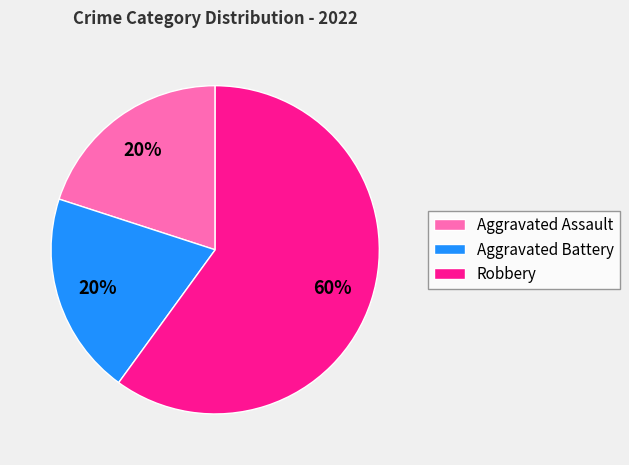

What percentage is the Aggravated Battery slice, to the nearest percent?

20%